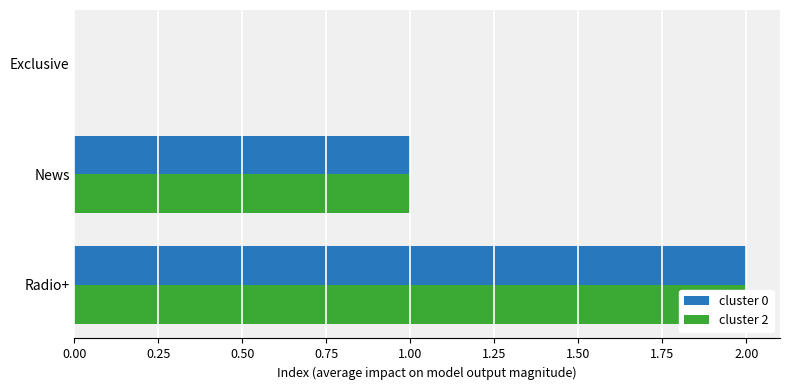

Count the cluster 0 values in the range 0 to 2.

3